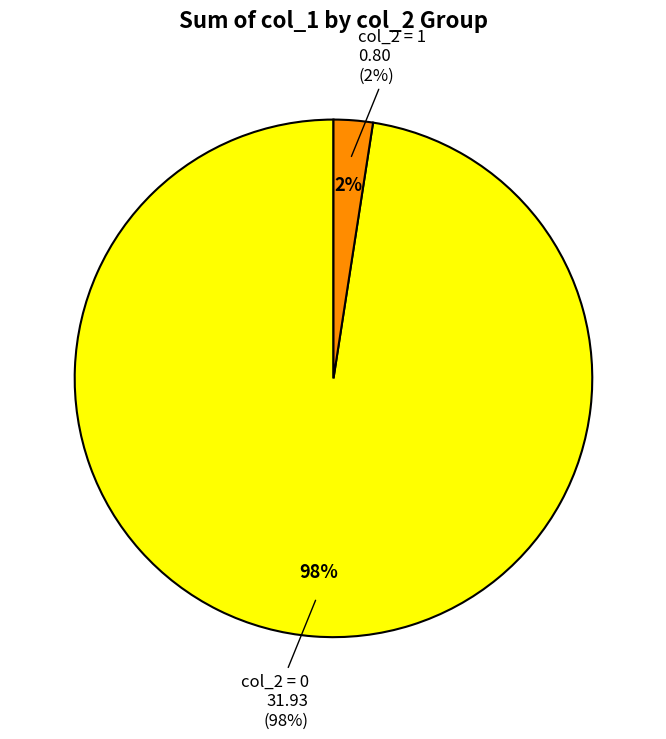

To the nearest percent, what percentage of the pie is 1?

2%